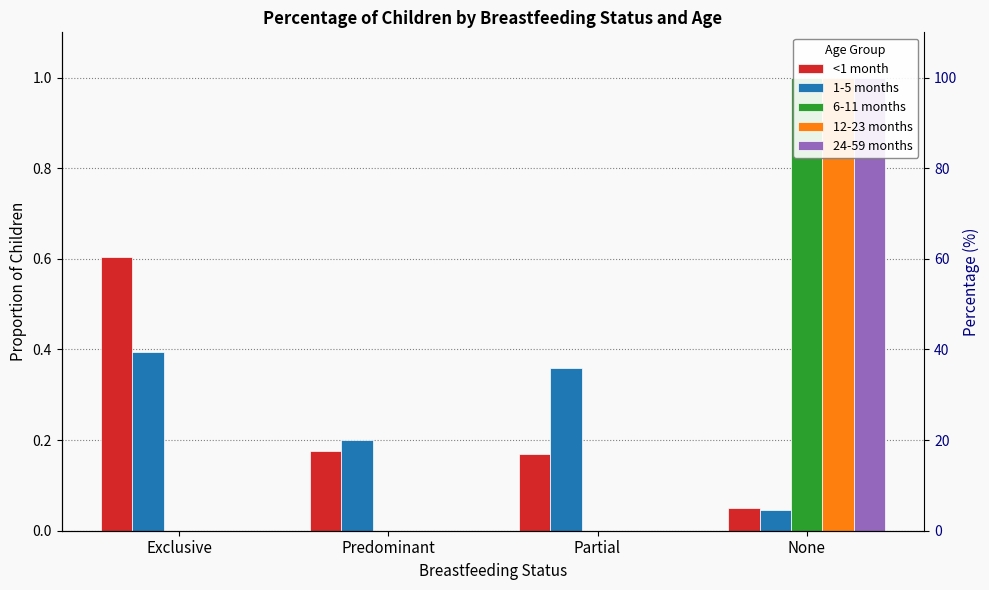

The value of 1-5 months at Partial is 0.4. True or false?

True